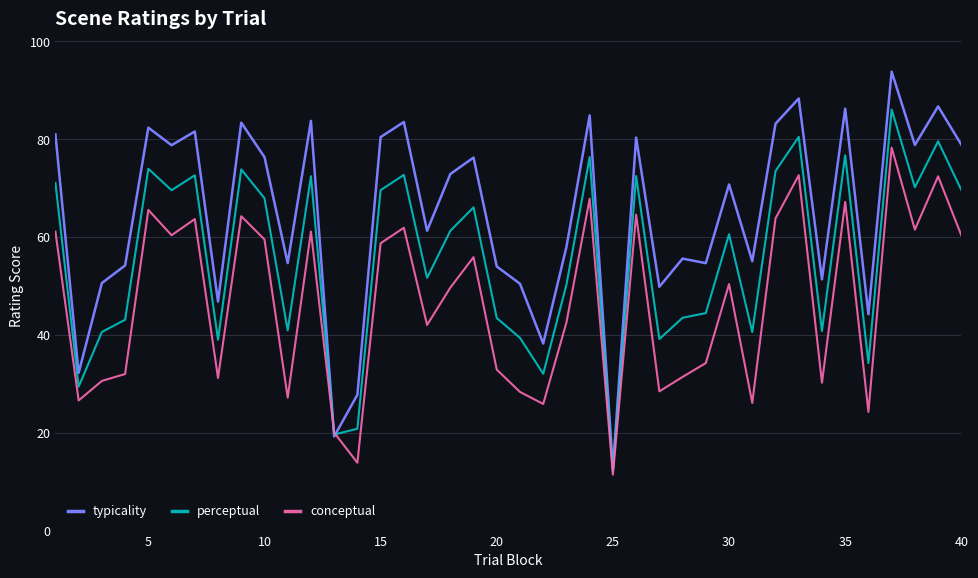

Which series has the widest spread of values?

typicality